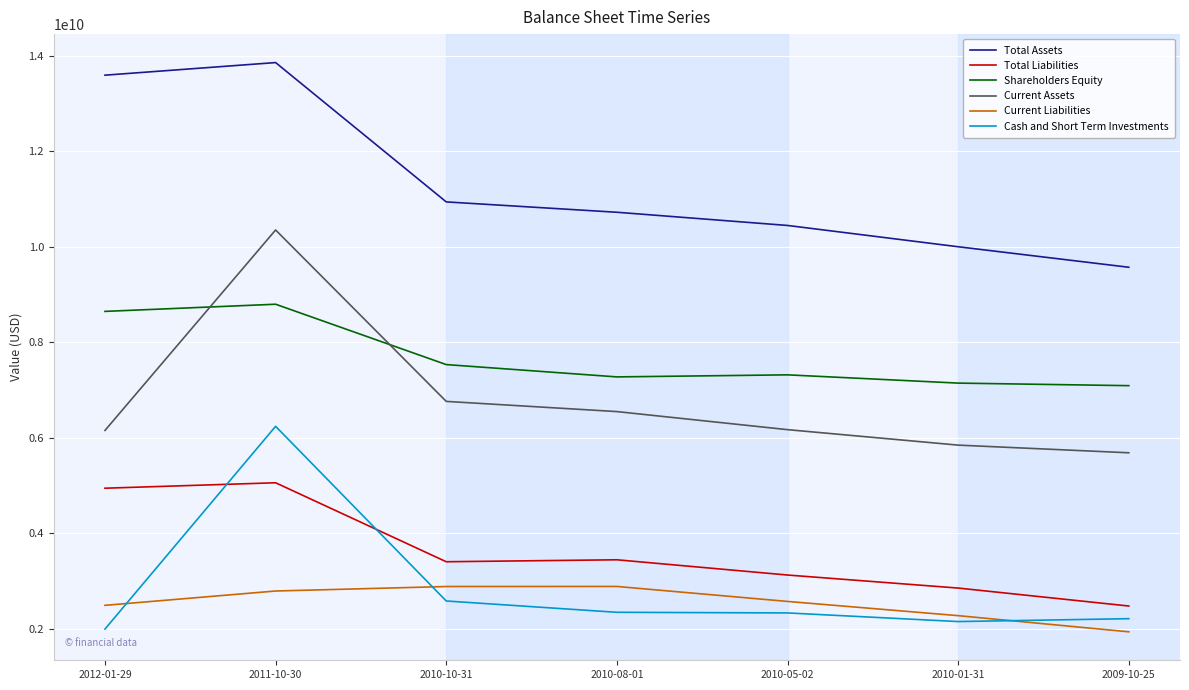

At which category does the chart reach its peak across all series?

2011-10-30